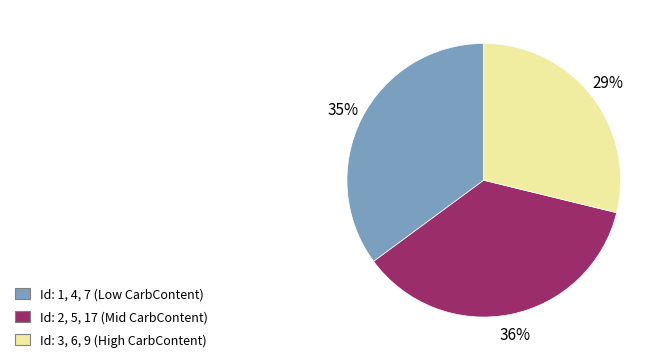

Is it true that Id: 1, 4, 7 (Low CarbContent) is 48% of the pie?

False